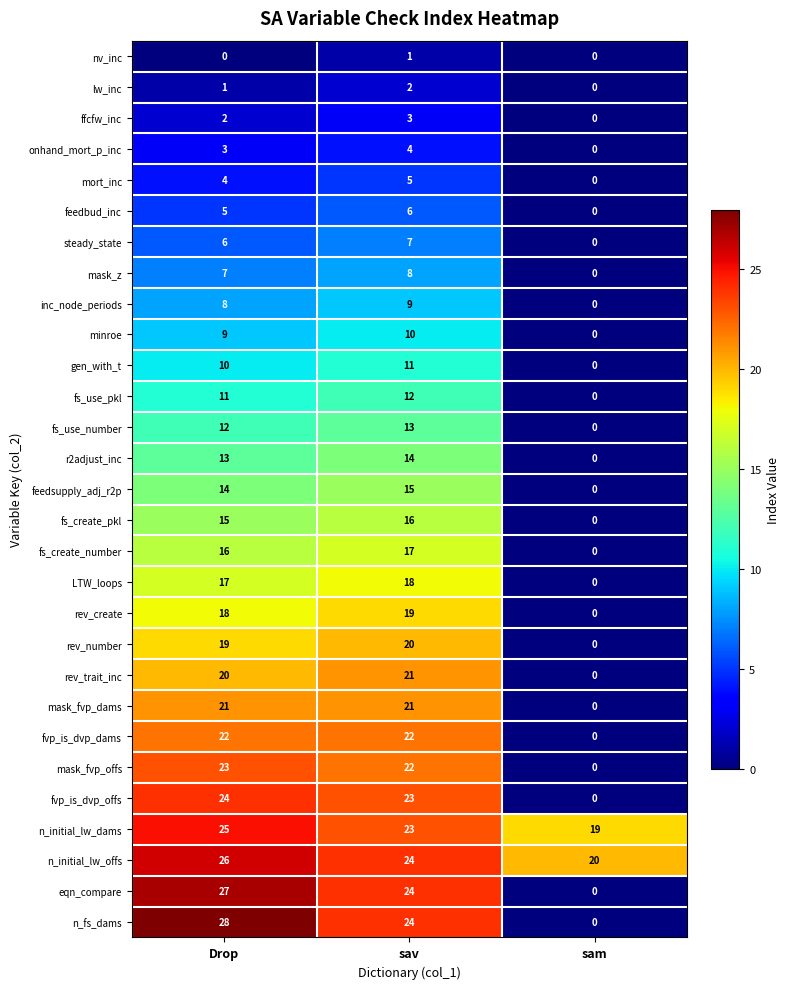

What is the maximum value for feedbud_inc?

6